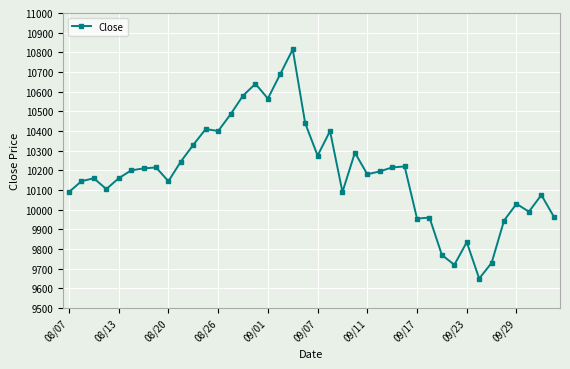

What is the greatest value displayed?

10815